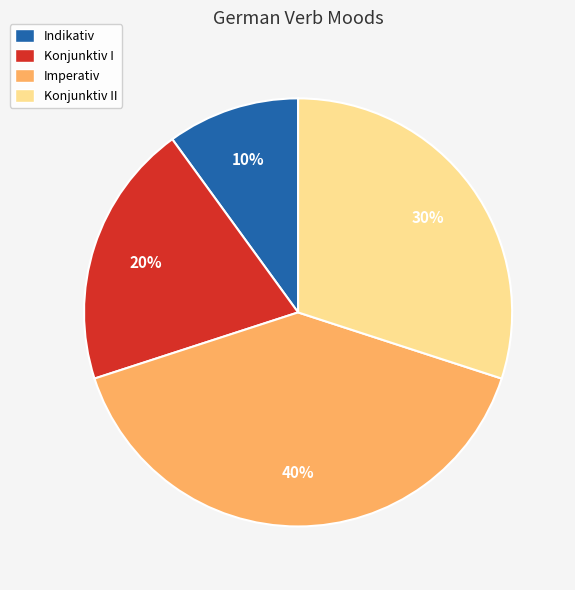

True or false: Imperativ accounts for 40% of the total.

True